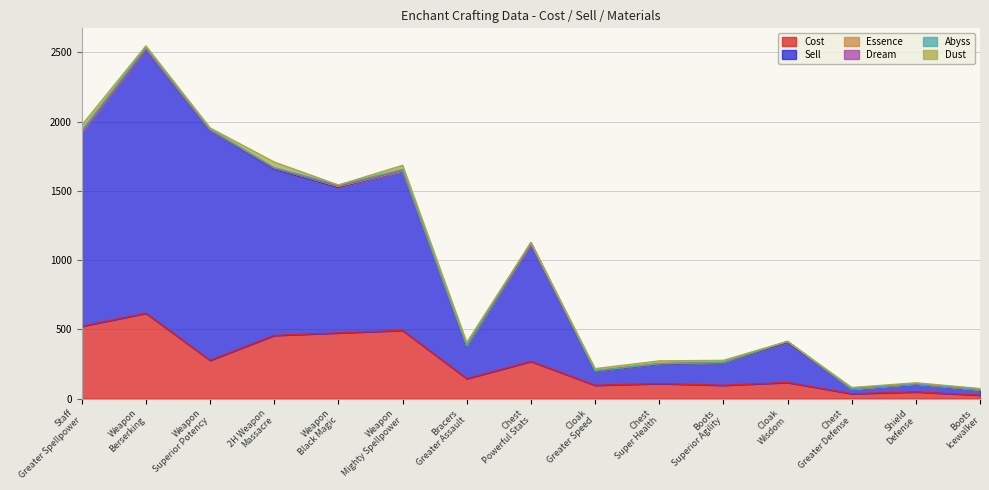

List the labels in order of Dream value, largest first.

Enchant Staff - Greater Spellpower, Enchant Weapon - Black Magic, Enchant Weapon - Mighty Spellpower, Enchant Weapon - Berserking, Enchant Chest - Powerful Stats, Enchant Weapon - Superior Potency, Enchant 2H Weapon - Massacre, Enchant Bracers - Greater Assault, Enchant Cloak - Greater Speed, Enchant Chest - Super Health, Enchant Boots - Superior Agility, Enchant Cloak - Wisdom, Enchant Chest - Greater Defense, Enchant Shield - Defense, Enchant Boots - Icewalker